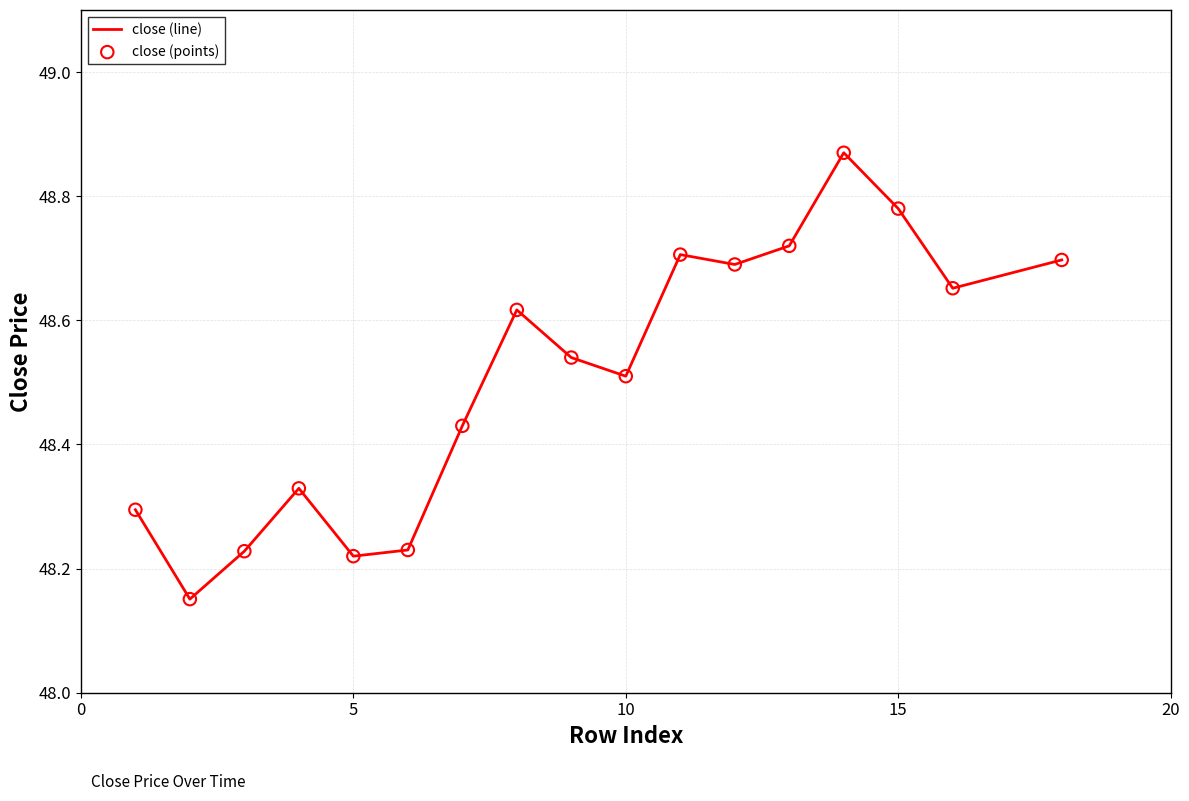

What is the difference between the maximum and minimum values?

0.7